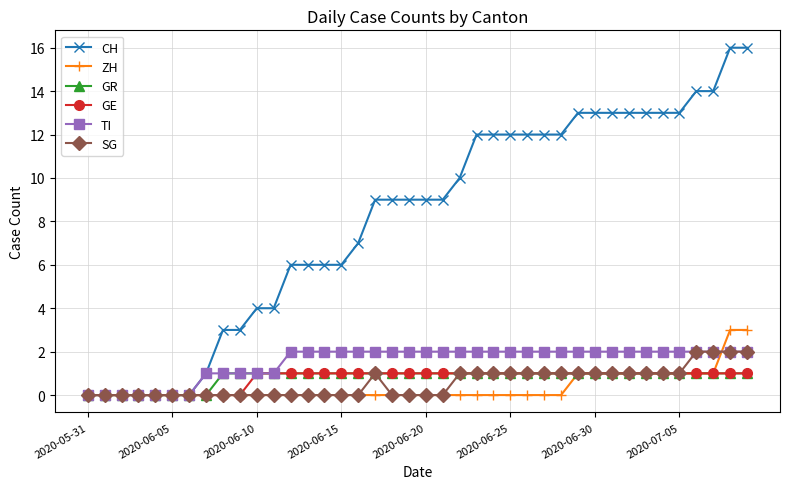

Count the number of categories in the chart.

40